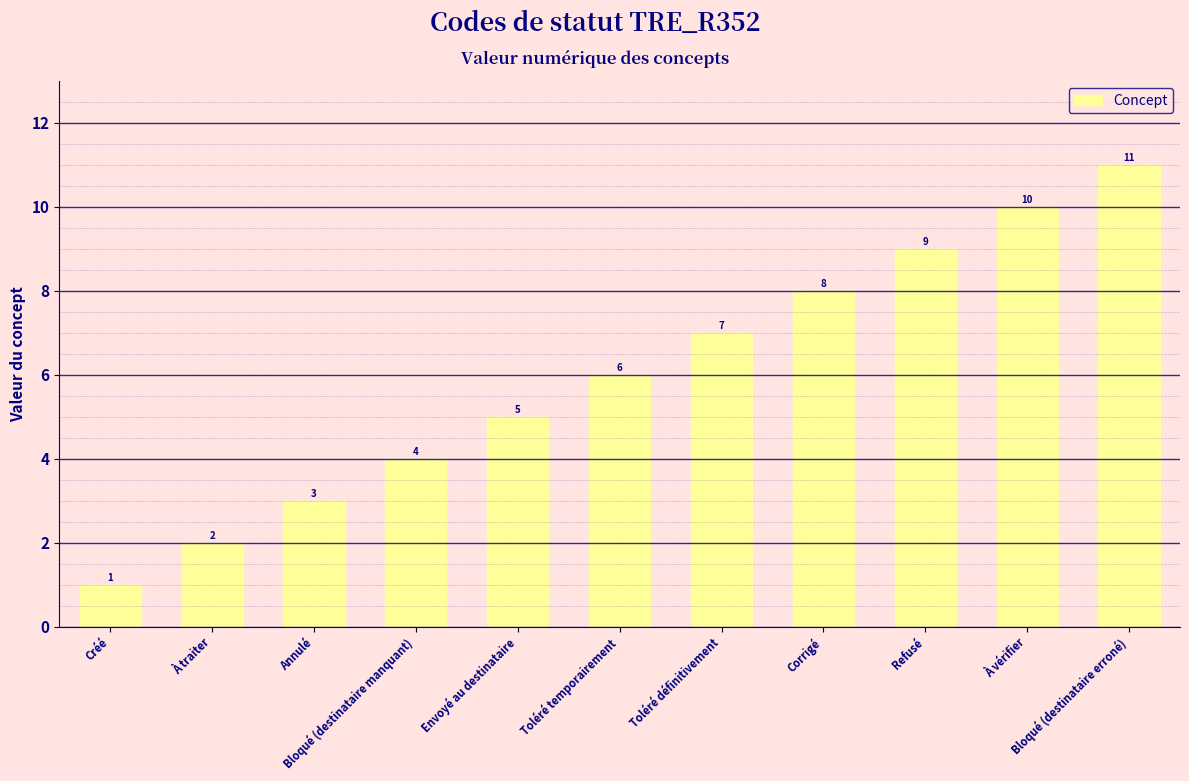

Rank the categories by value from lowest to highest.

Créé, À traiter, Annulé, Bloqué (destinataire manquant), Envoyé au destinataire, Toléré temporairement, Toléré définitivement, Corrigé, Refusé, À vérifier, Bloqué (destinataire erroné)